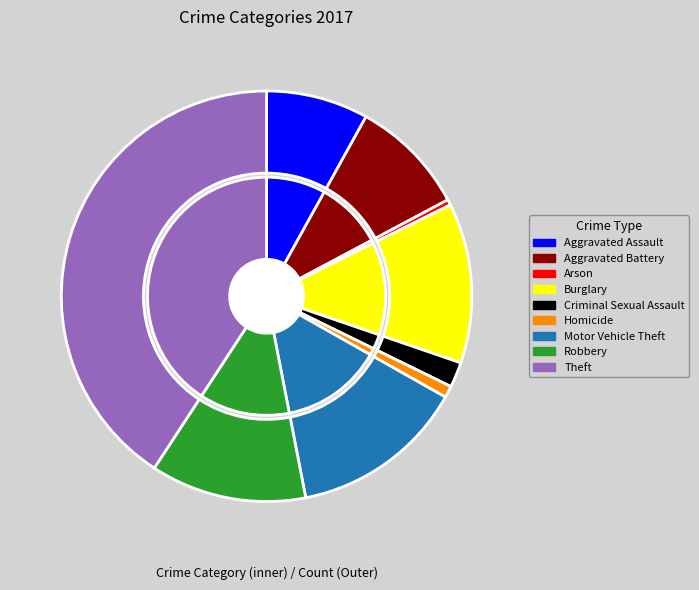

What percentage is the Burglary slice, to the nearest percent?

13%